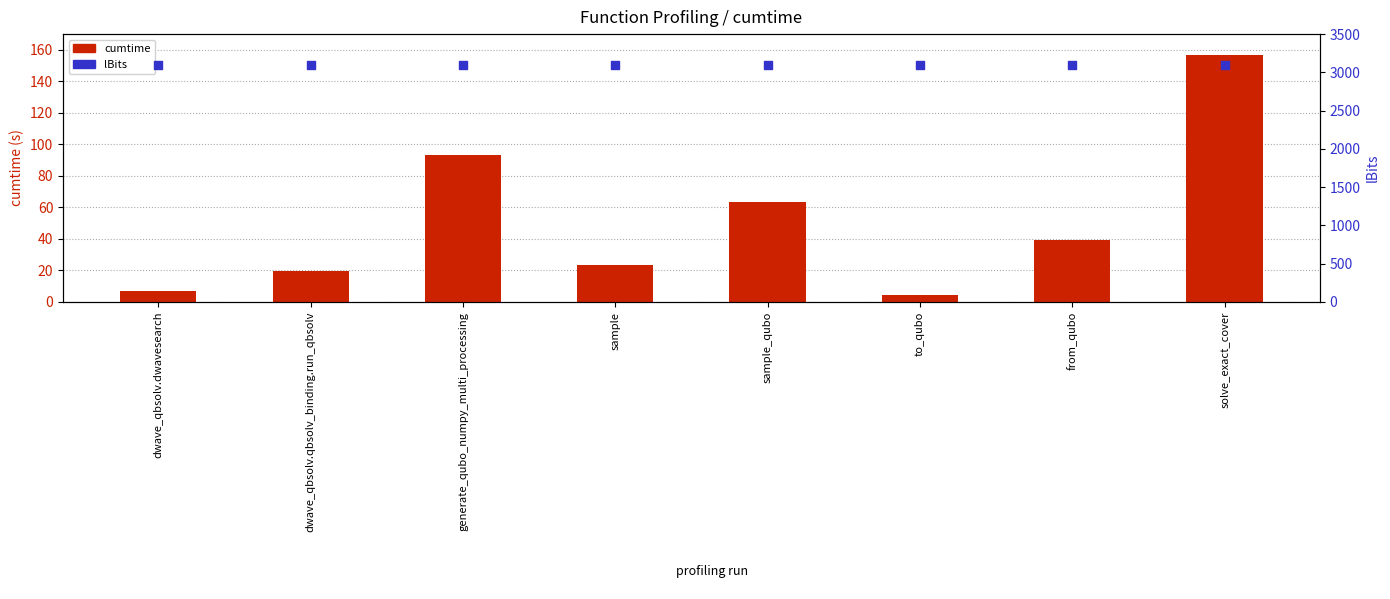

At how many categories does at least one series exceed 68?

8